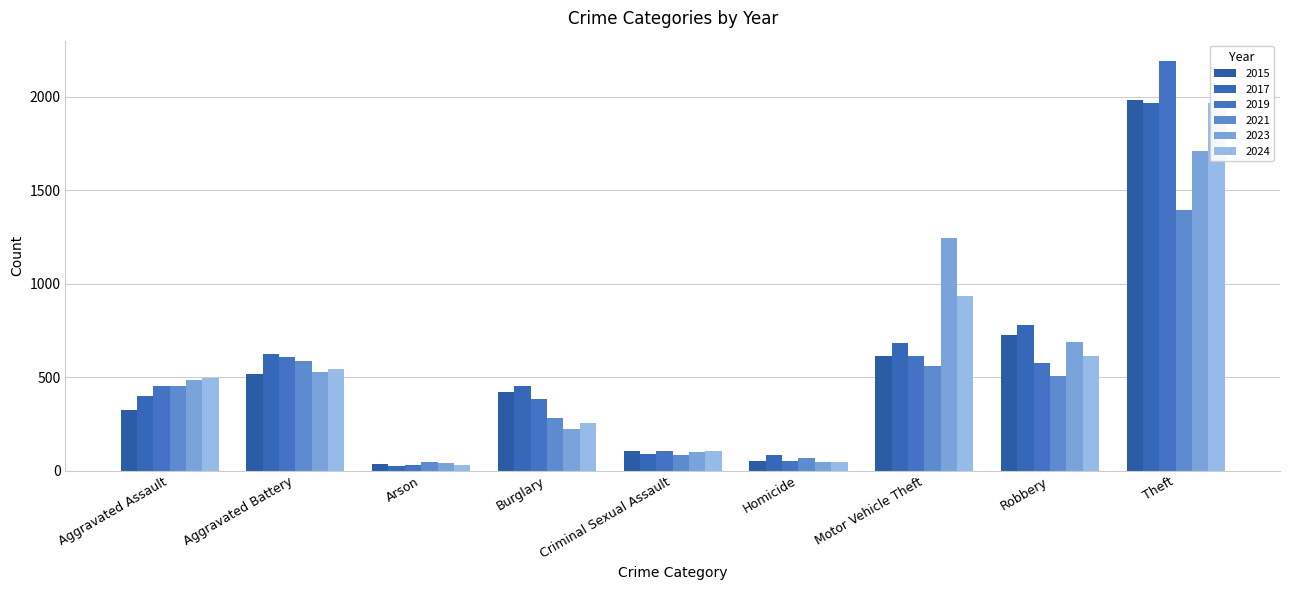

How many series are shown in this chart?

6